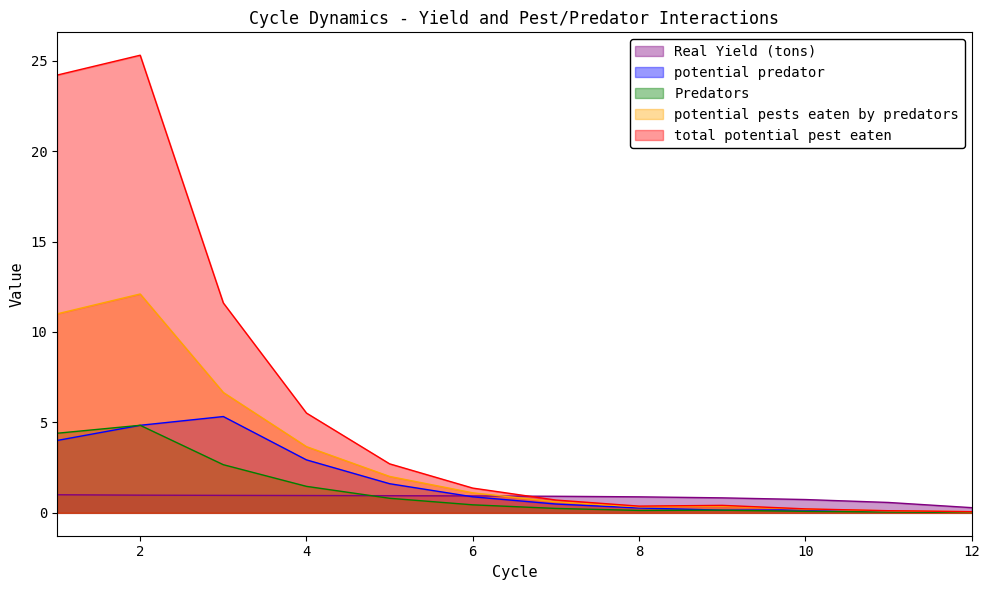

What is the difference between the highest and lowest values at 8?

0.8